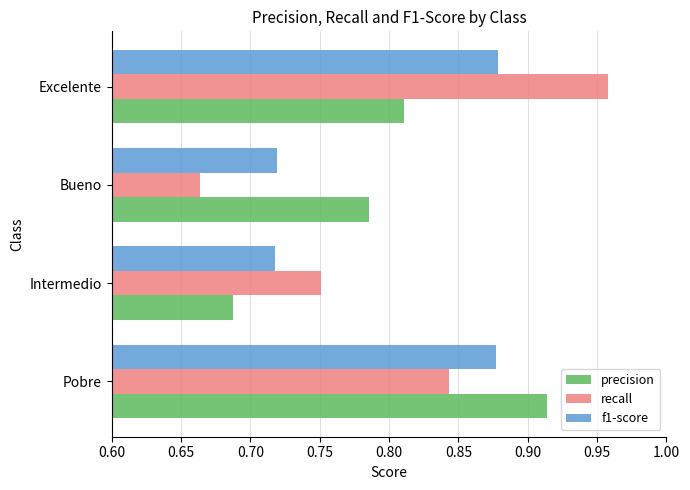

Which label corresponds to the largest value in the chart?

Excelente